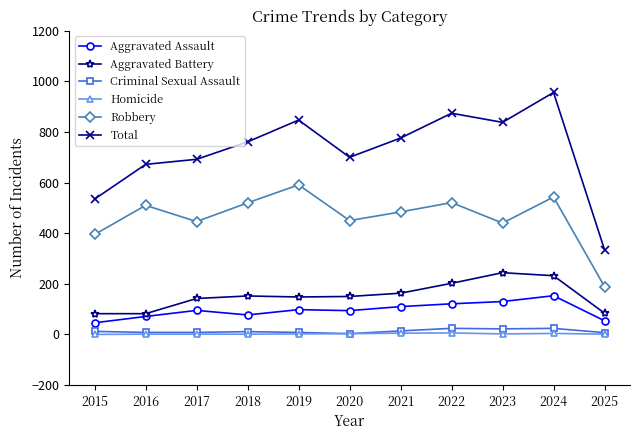

Which category has the lowest value in the Total series?

2025